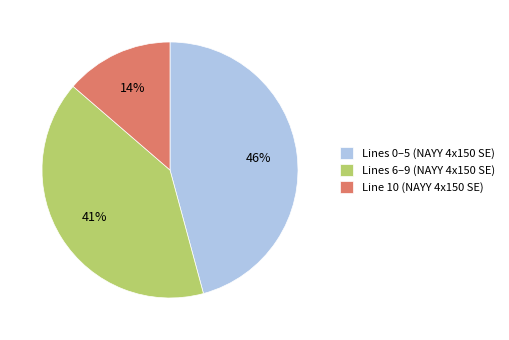

The Lines 0–5 (NAYY 4x150 SE) slice represents 46% of the pie. True or false?

True